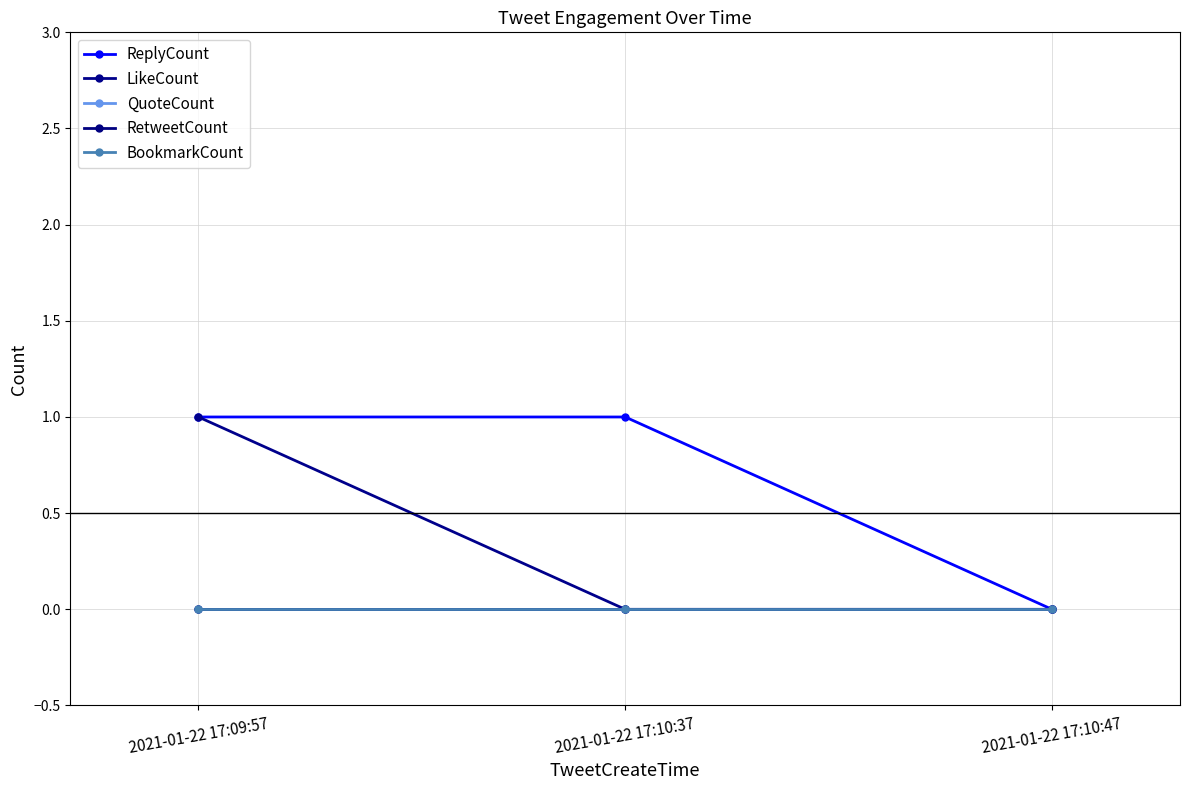

What is the greatest value displayed?

1